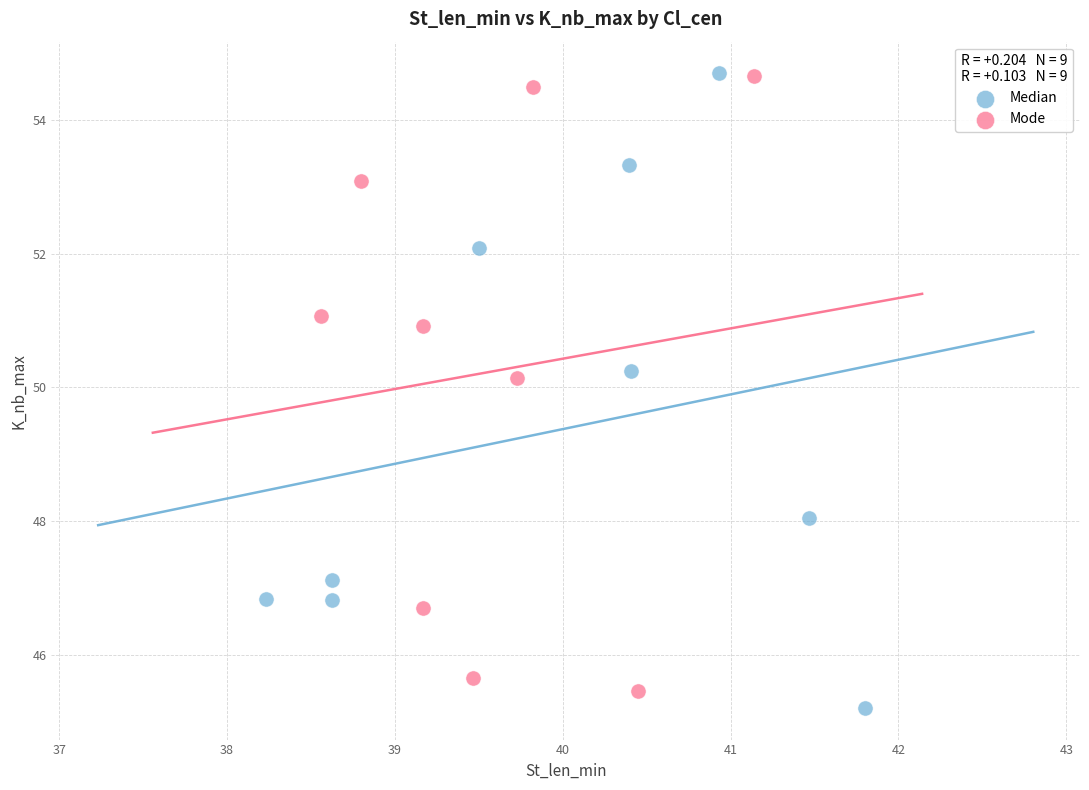

What are all the series names shown in the legend?

Median, Mode